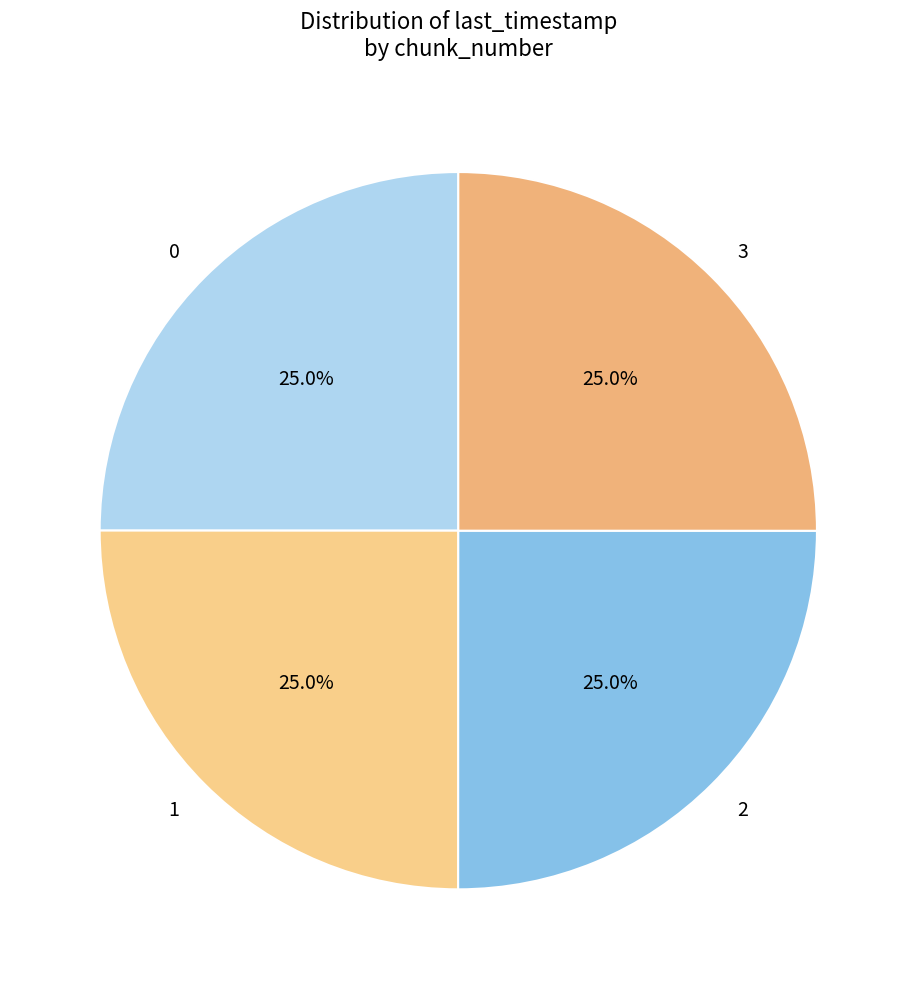

What percentage is the 1 slice, to the nearest percent?

25%